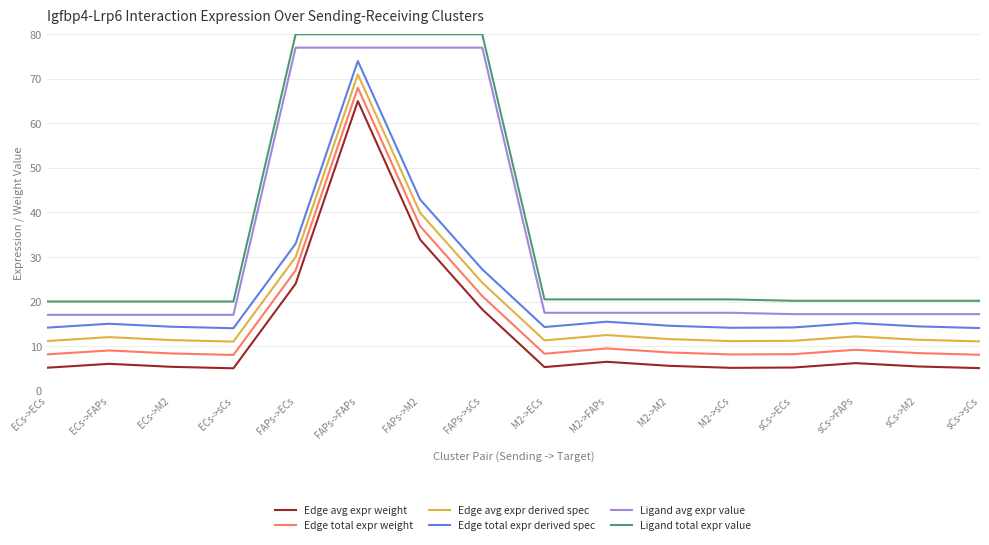

What position from the right is M2->M2?

6